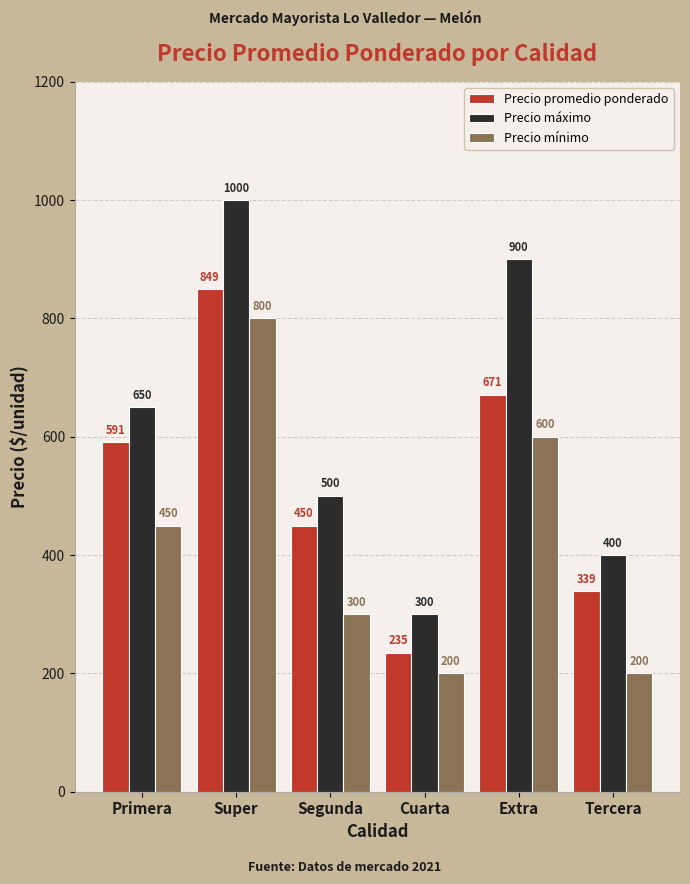

The Precio máximo series shows 650 at Primera. True or false?

True